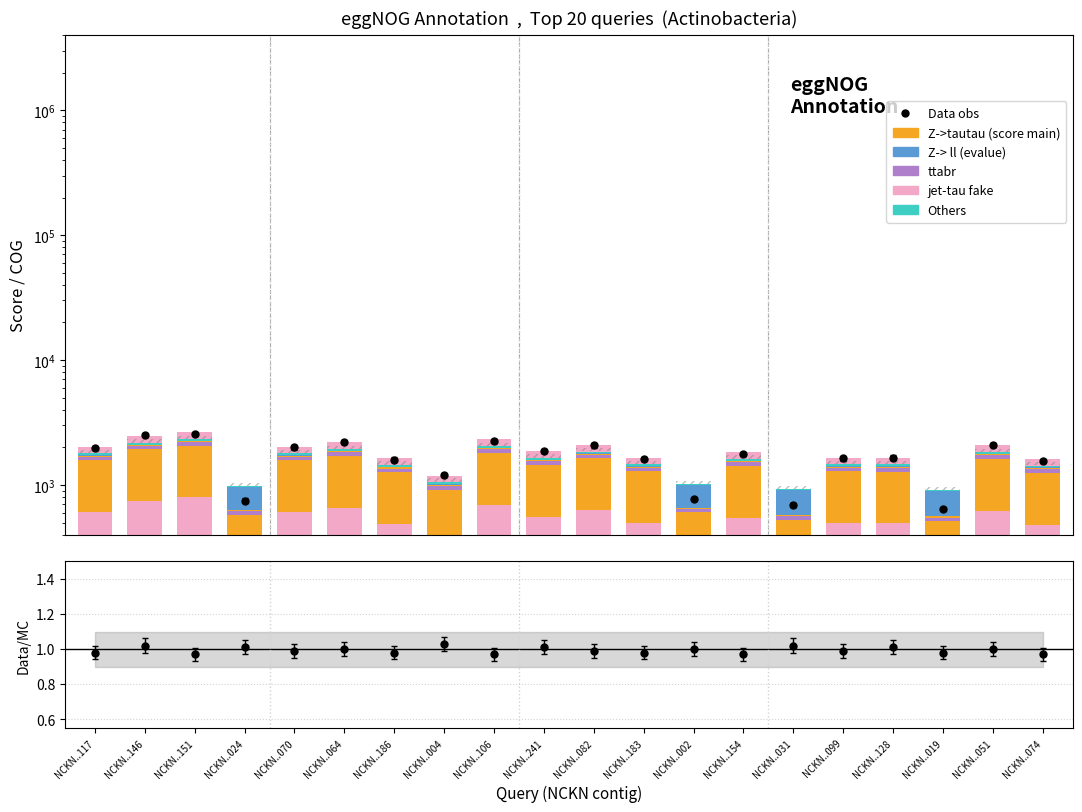

At how many categories does at least one series exceed 2004?

8